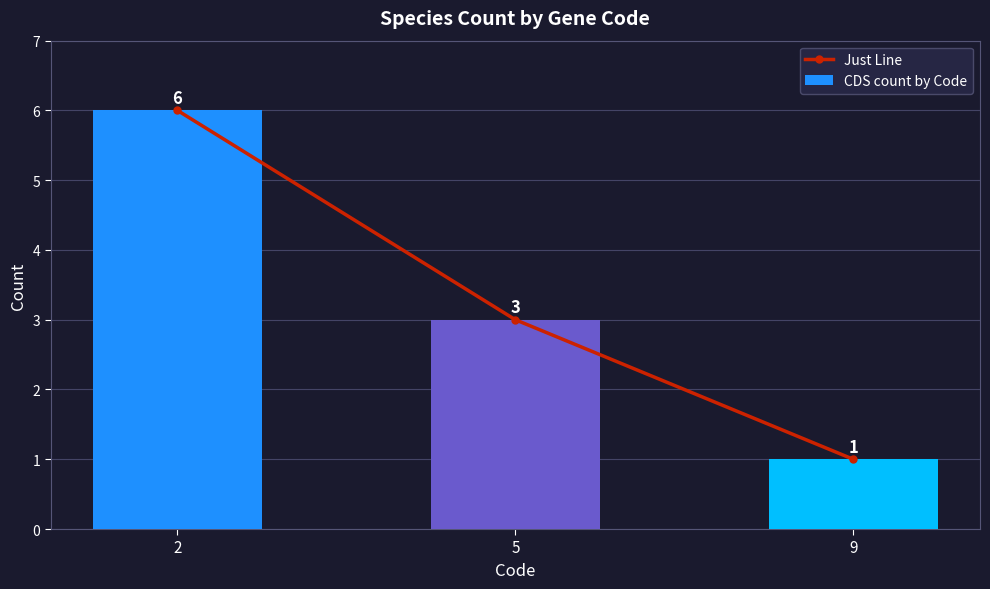

Does the chart contain any negative values?

No